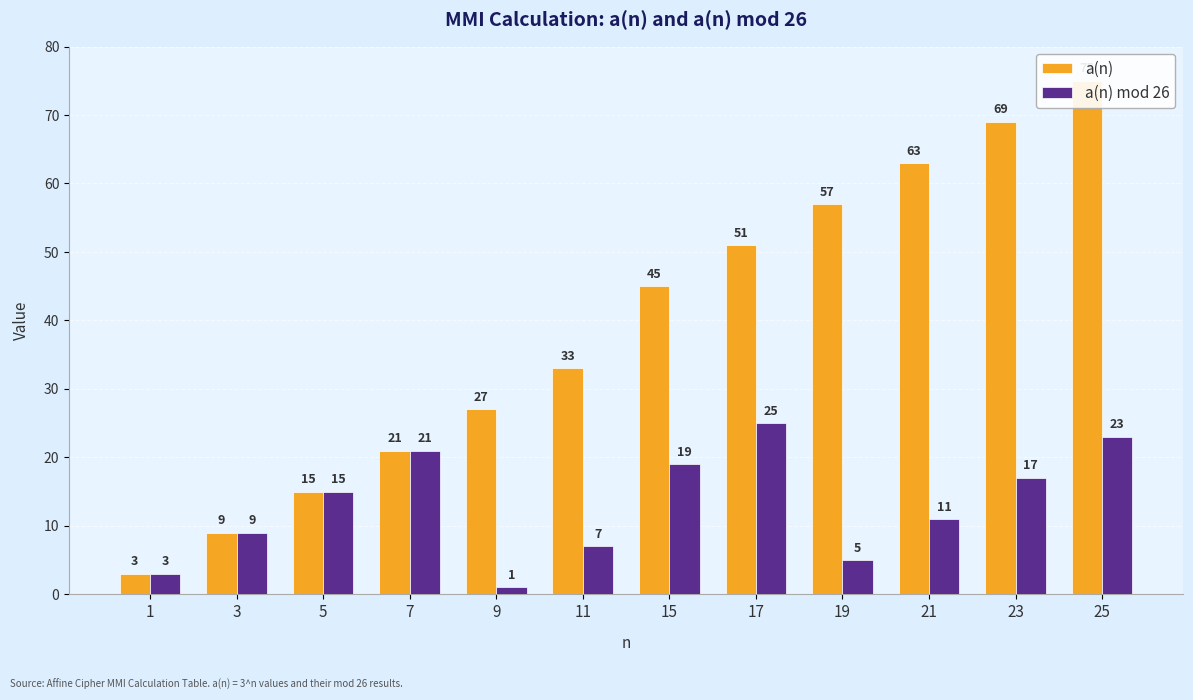

How many data points in a(n) mod 26 are less than 15?

6